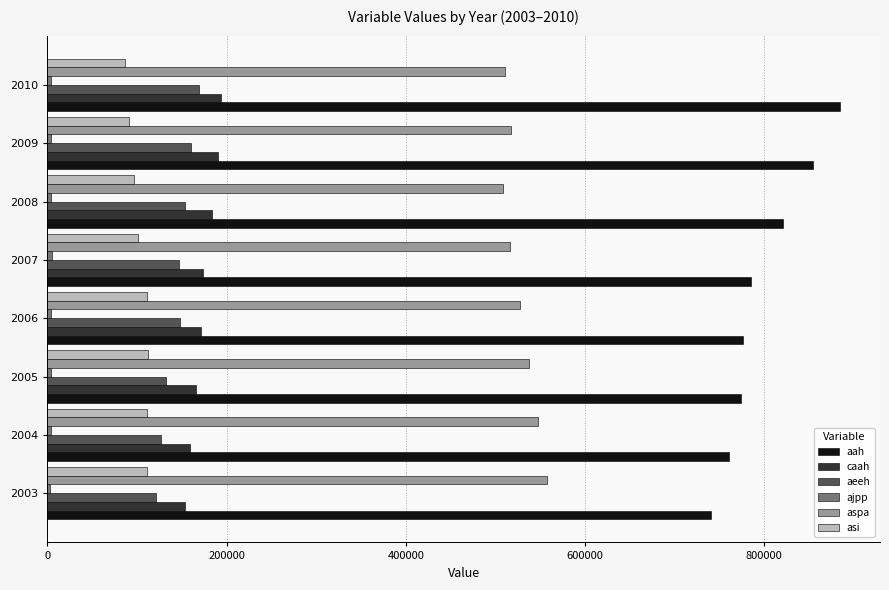

Is the value of aeeh at 2010 greater than the value of asi at 2006?

Yes